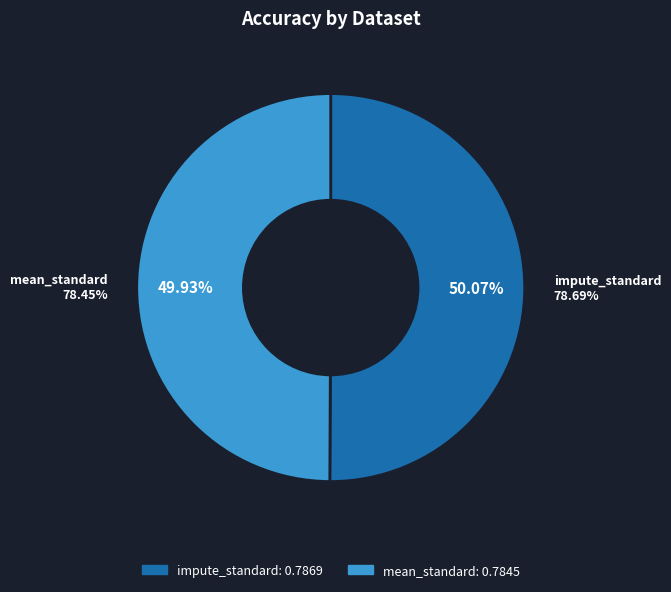

Which slice is the largest?

impute_standard